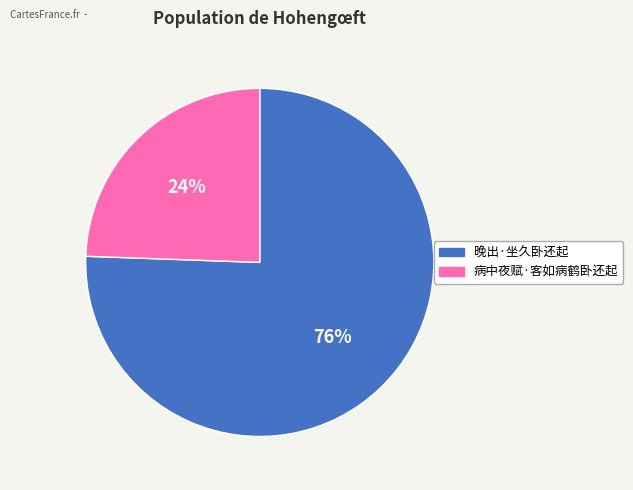

Which category has the biggest portion of the pie?

晚出·坐久卧还起